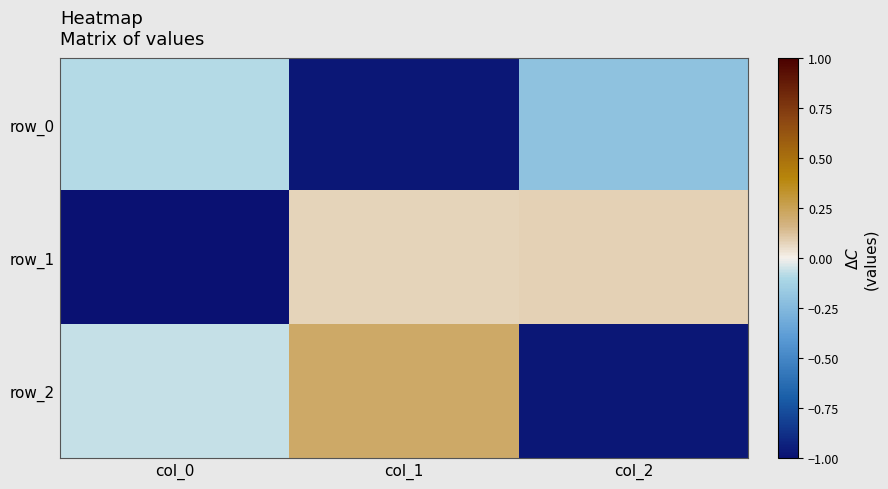

Which series has the largest range (max minus min)?

row_2